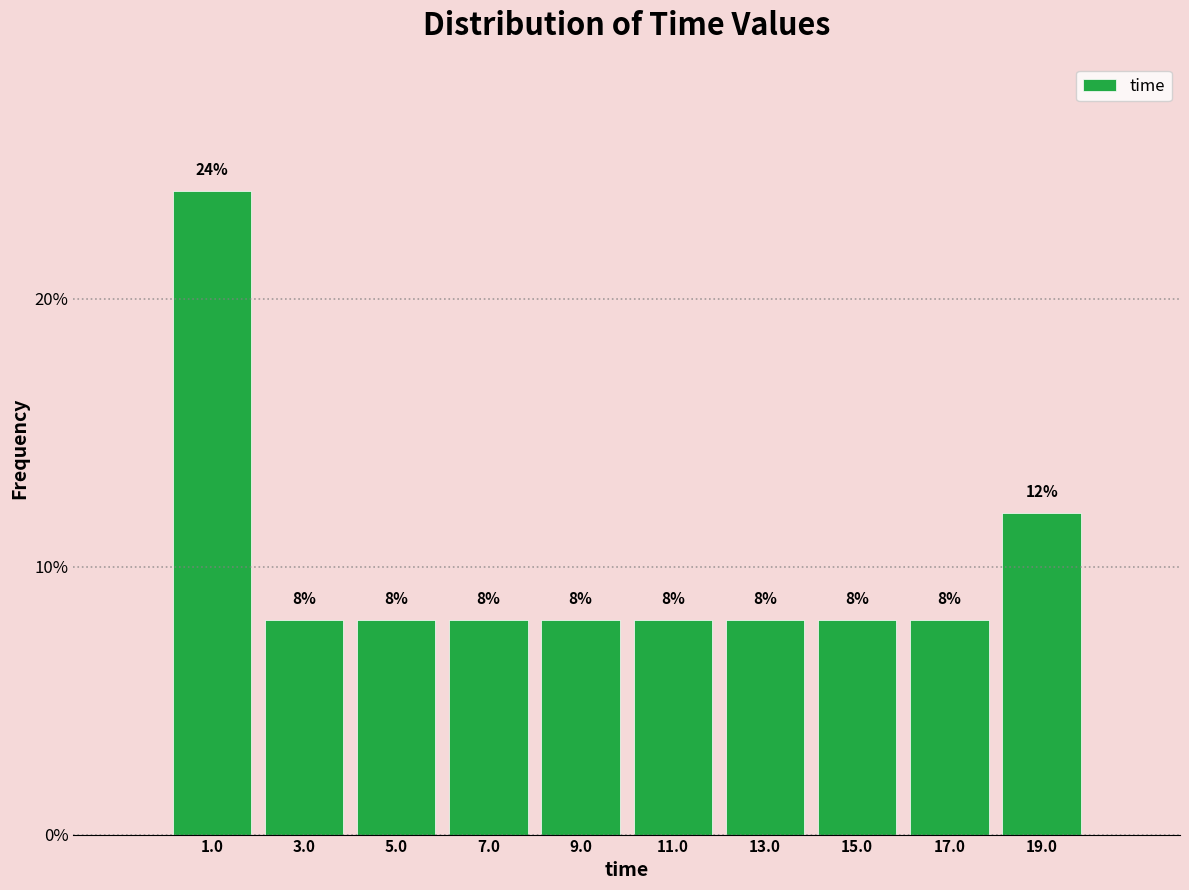

Reading left to right, list every bar in this chart as the range it spans on the x-axis followed by its height. The bar edges are not printed on the chart, so give them approximately, as read against the axis.

0 to 2: 24
2 to 4: 8
4 to 6: 8
6 to 8: 8
8 to 10: 8
10 to 12: 8
12 to 14: 8
14 to 16: 8
16 to 18: 8
18 to 20: 12